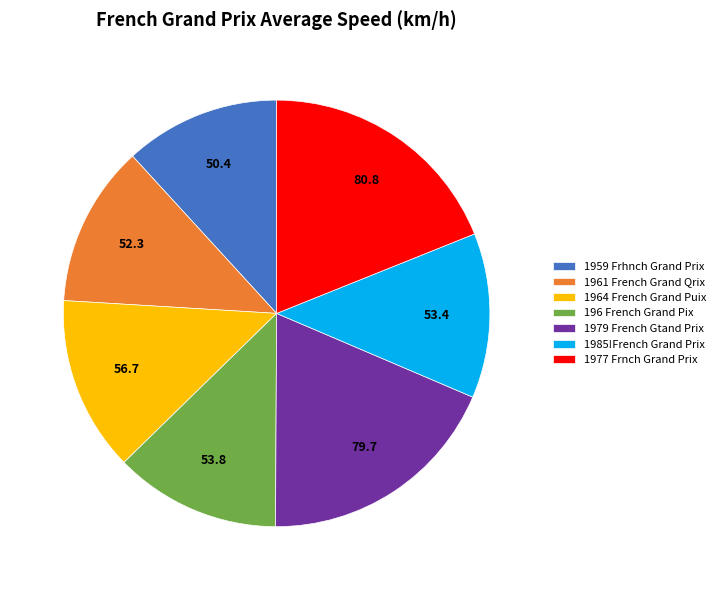

Do 196 French Grand Pix and 1959 Frhnch Grand Prix together represent more than half of the pie?

No